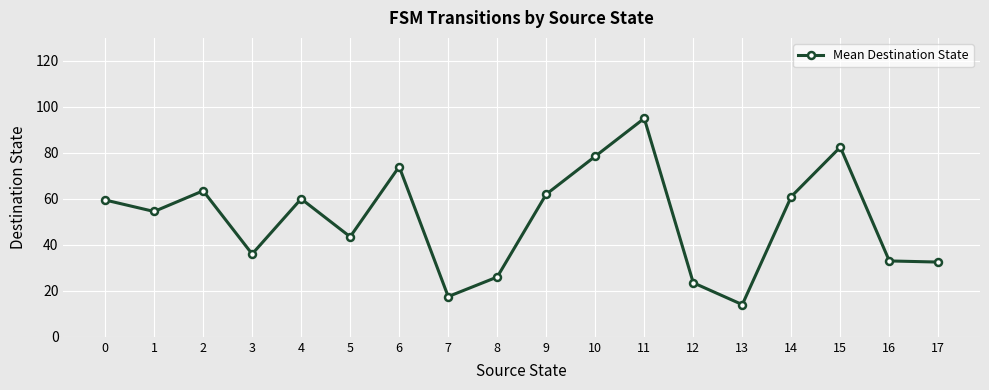

What is the value of the 6th point from the left?

43.5